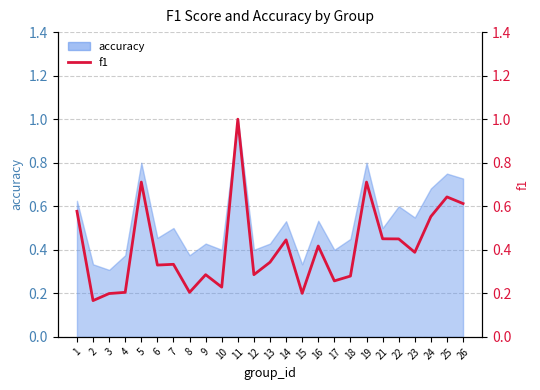

Reading left to right, extract all data points from this chart.

0.6	0.2	0.2	0.2	0.7	0.3	0.3	0.2	0.3	0.2	1.0	0.3	0.3	0.4	0.2	0.4	0.3	0.3	0.7	0.5	0.5	0.4	0.6	0.6	0.6